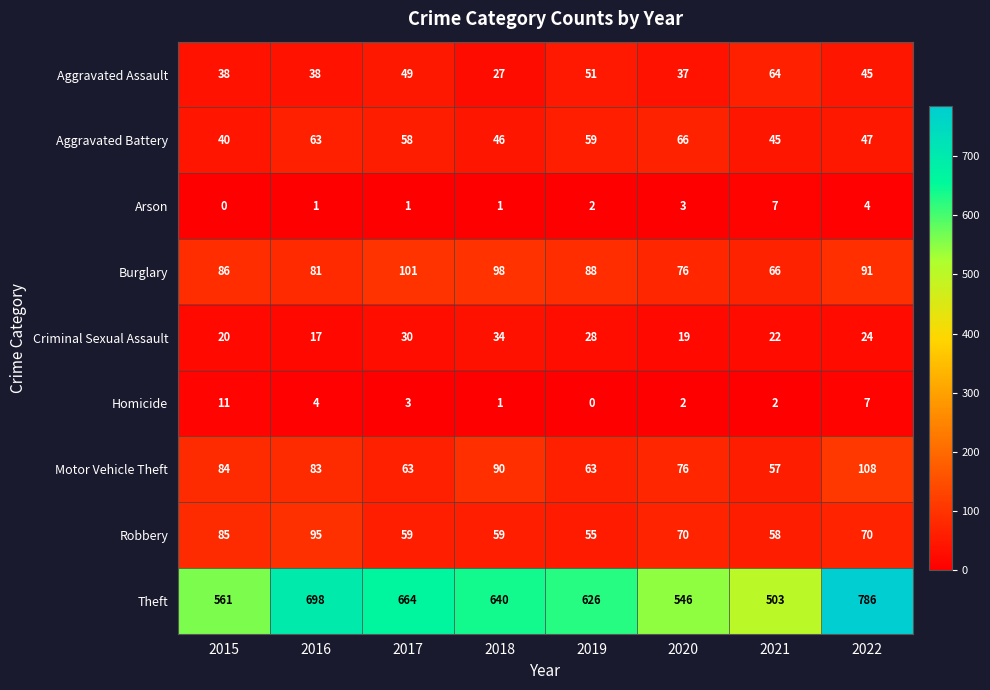

The Aggravated Battery series shows 41 at 2017. True or false?

False